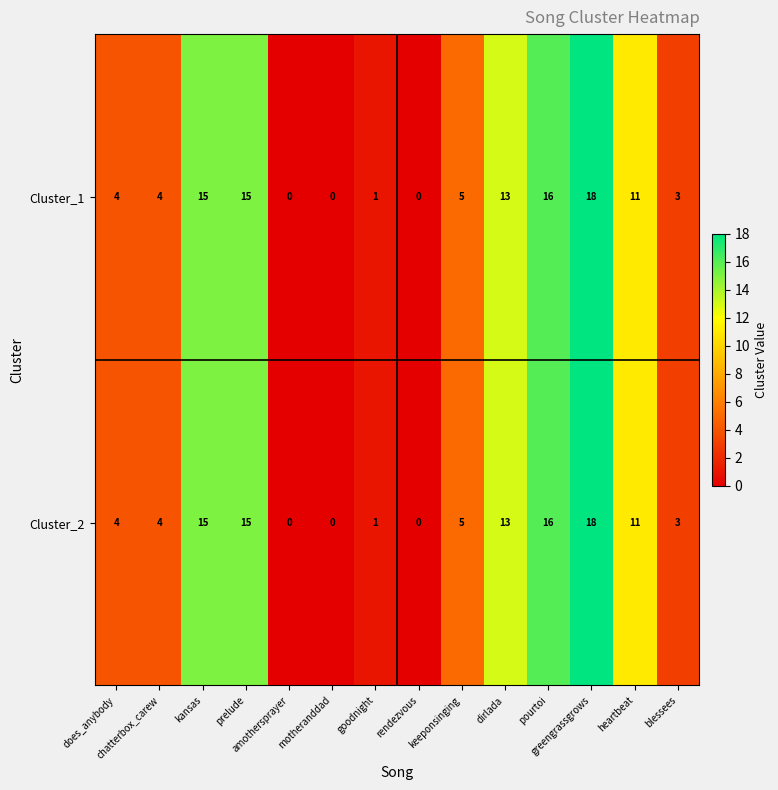

What is the difference between the second highest and minimum values in the Cluster_1 series?

16